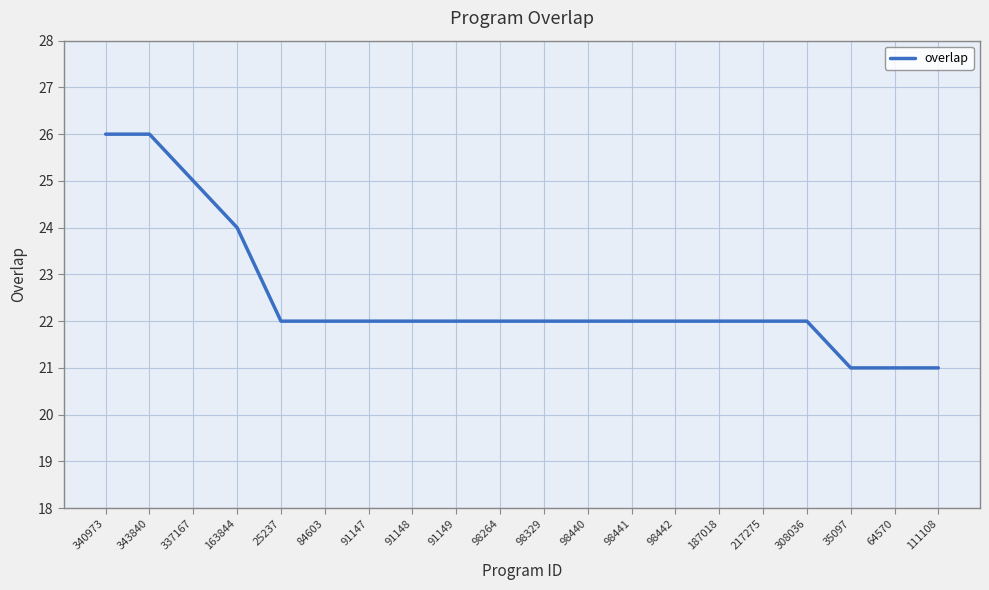

What is the difference between the values at 91149 and 340973?

4